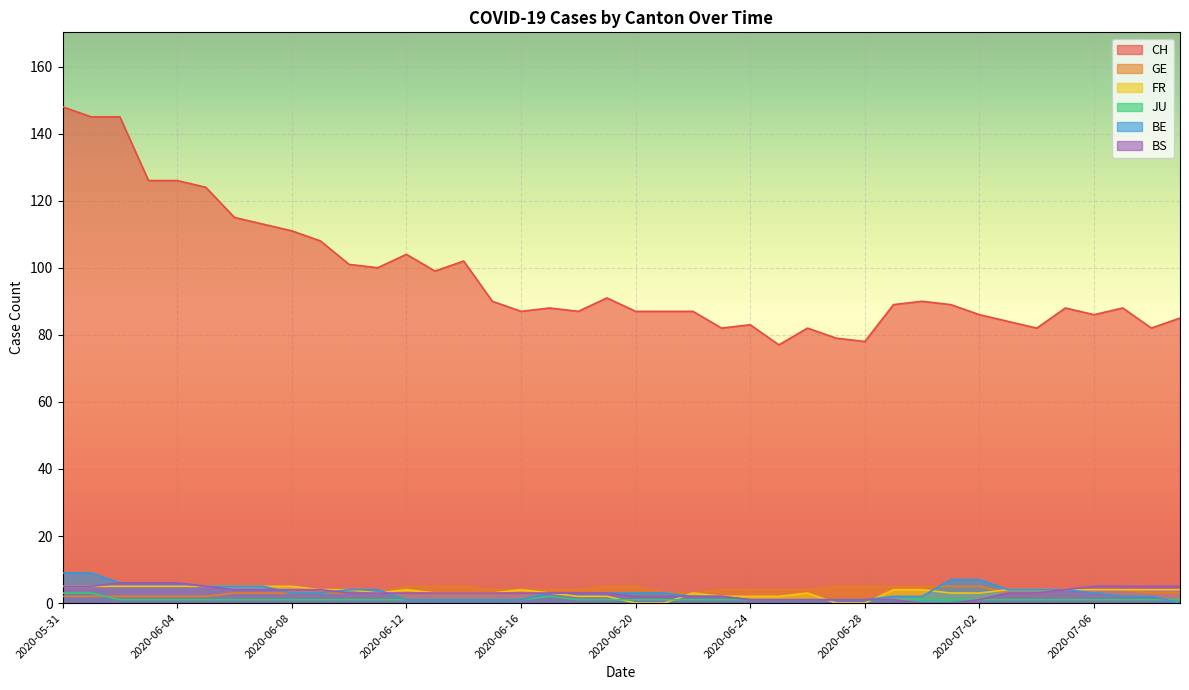

How many categories are shown in the chart?

40